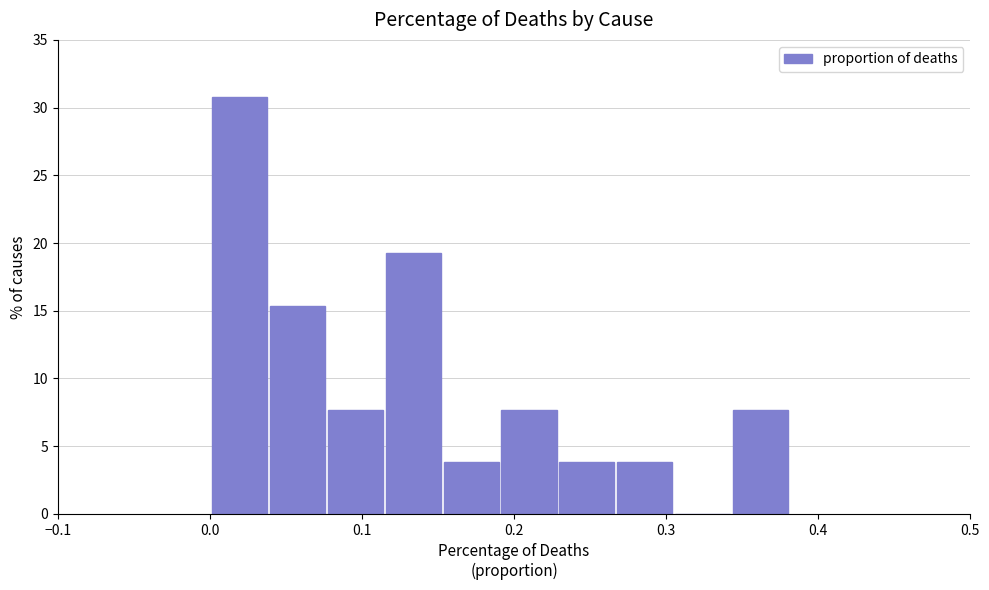

Read against the x-axis, roughly where is the centre of the tallest bar?

0.02